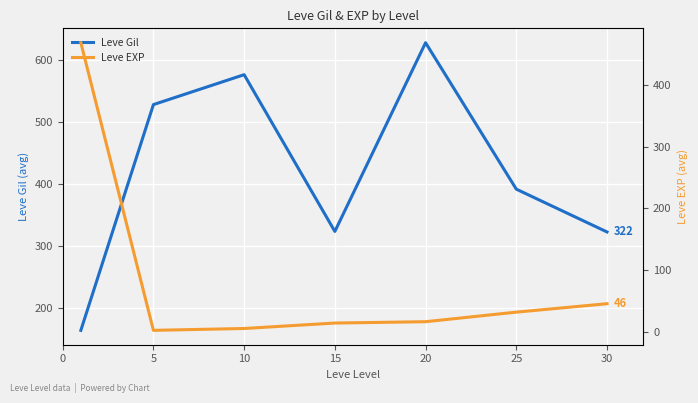

At which category does Leve Gil reach its first local valley?

15